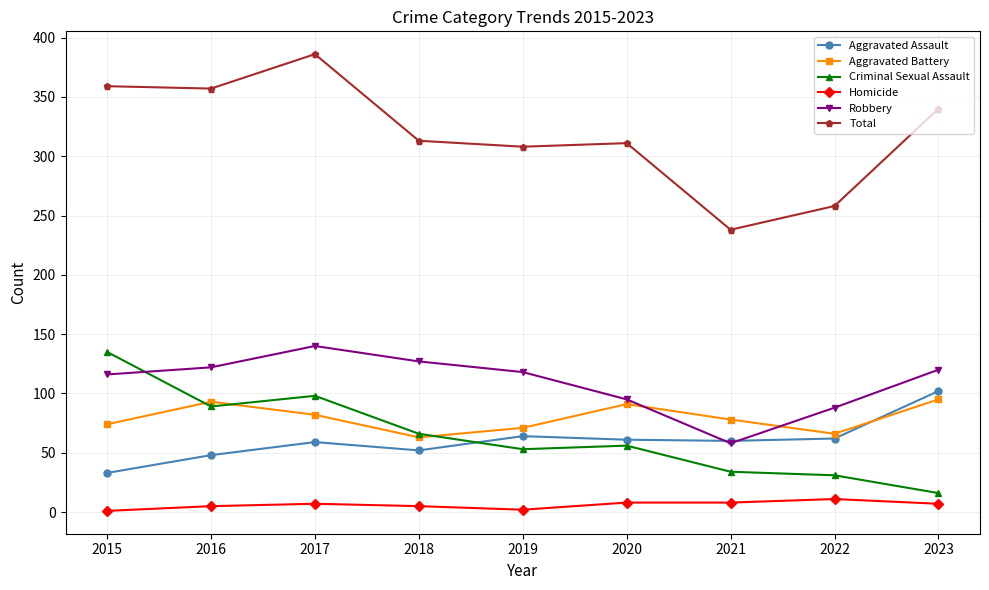

Is it true that Criminal Sexual Assault equals 66 at 2018?

True